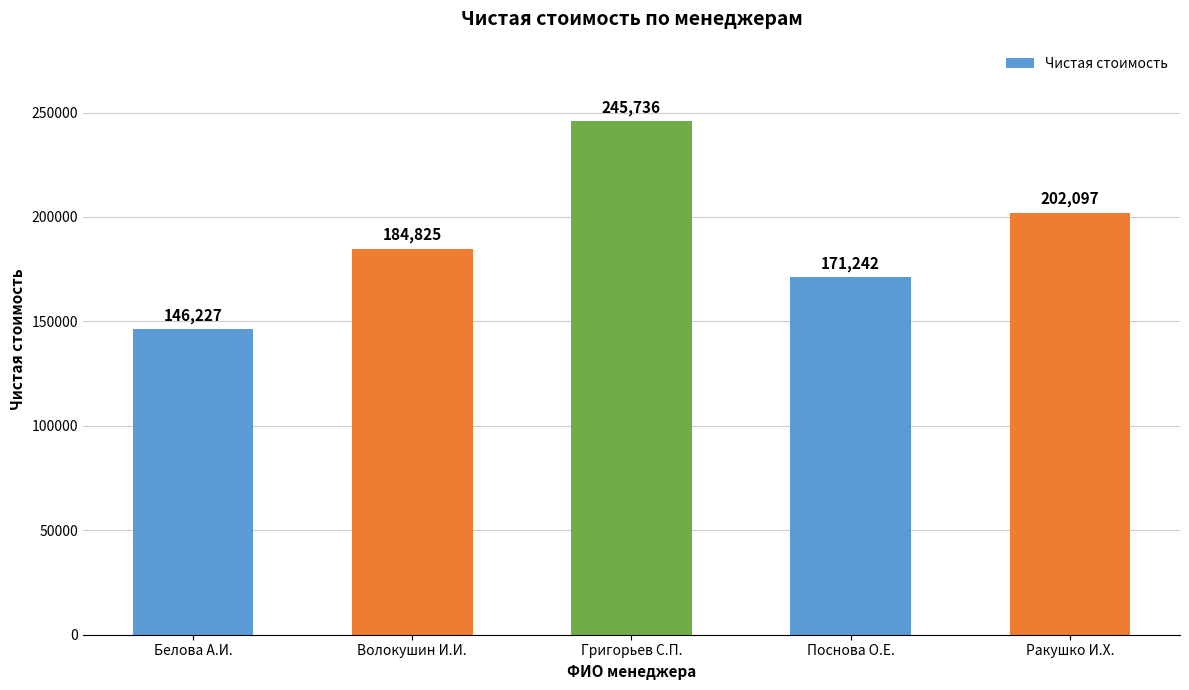

Approximately how many times larger is the value at Волокушин И.И. compared to Ракушко И.Х.?

0.9